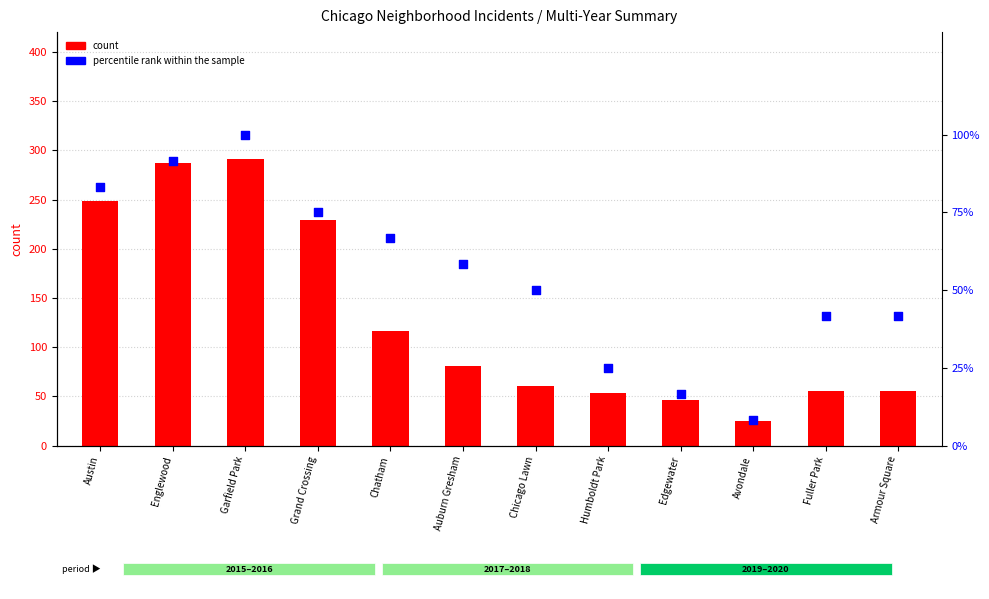

Which series has the largest total across all categories?

count